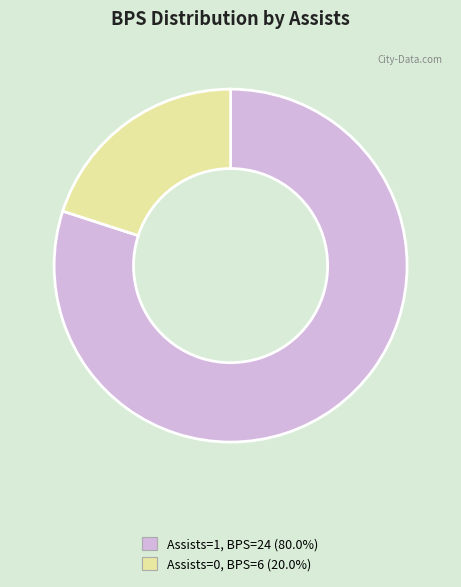

Does any single category account for the majority?

Yes